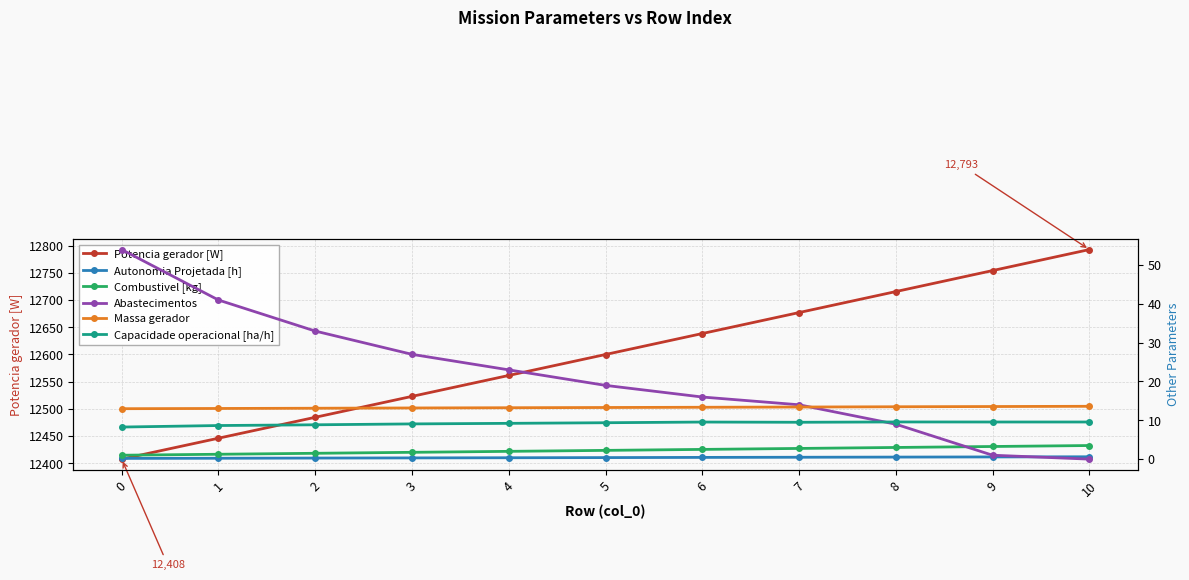

True or false: Potencia gerador [W] and Massa gerador cross at least once.

False